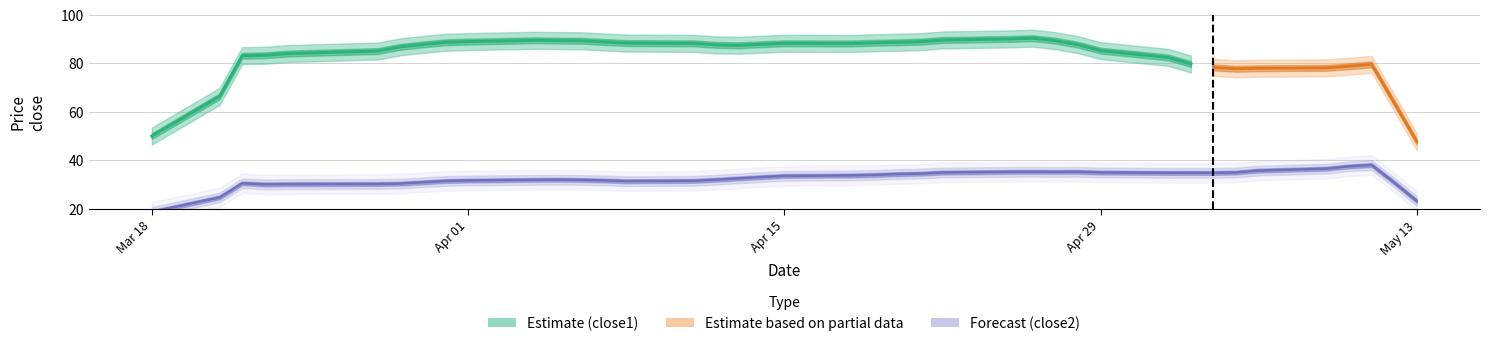

Between 18 and 30, which series saw the biggest shift?

close1